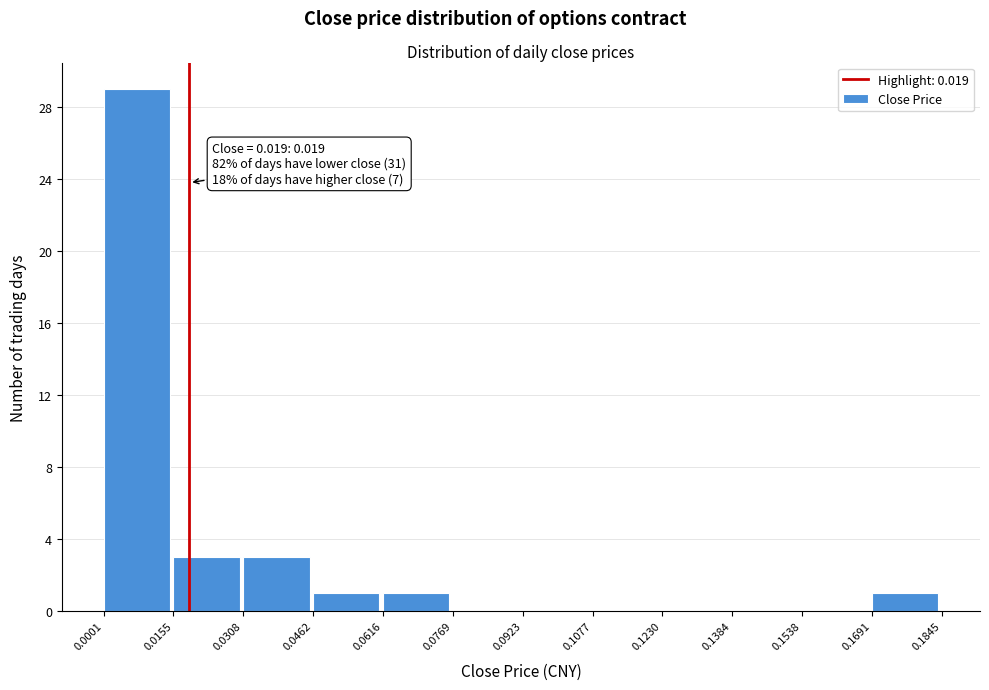

Which range on the x-axis has the tallest bar?

0.0001 to 0.0155